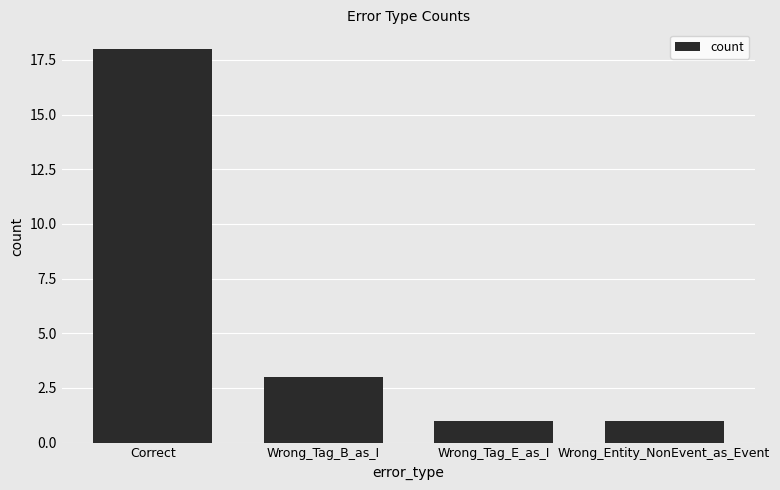

True or false: the data shows 32 at Correct.

False